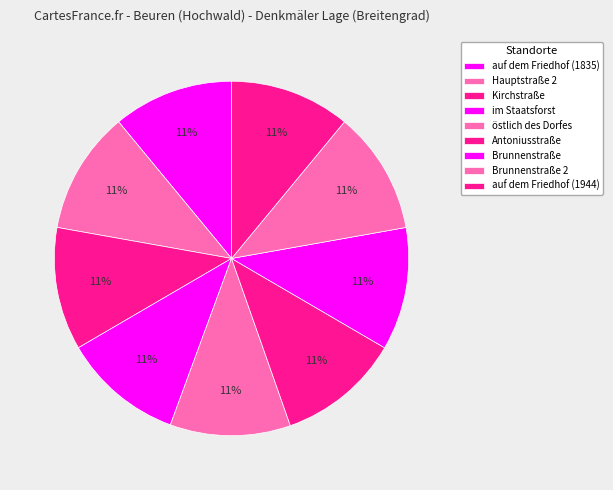

What percentage is the Brunnenstraße slice, to the nearest percent?

11%